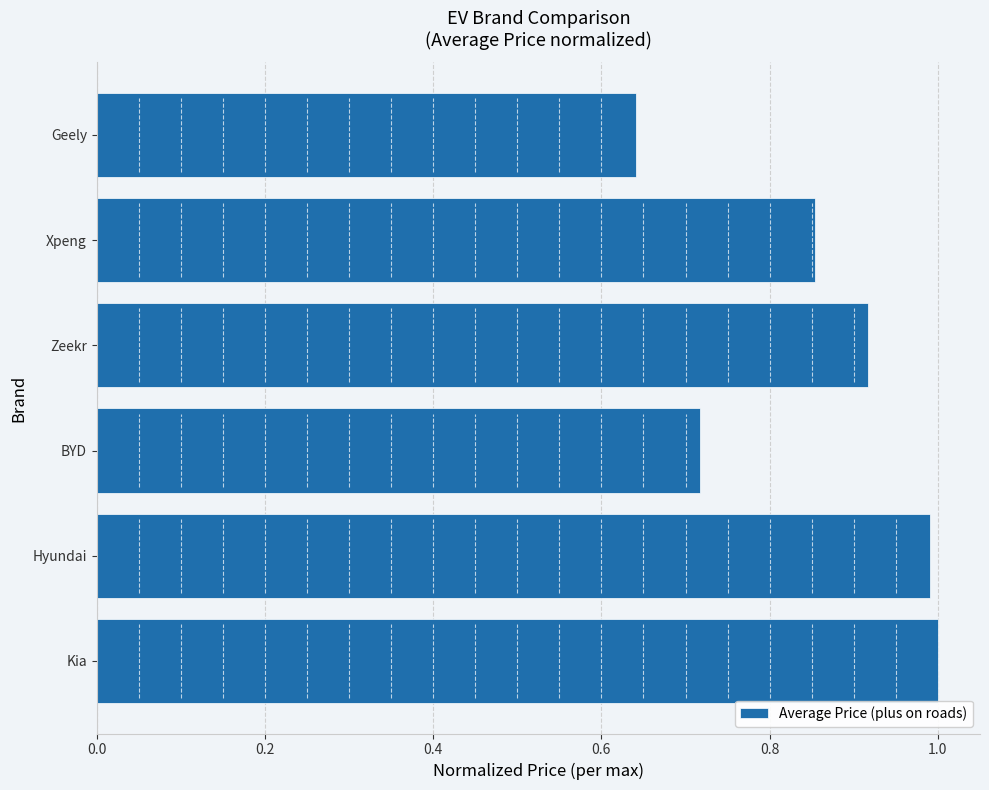

What is the greatest value displayed?

1.0